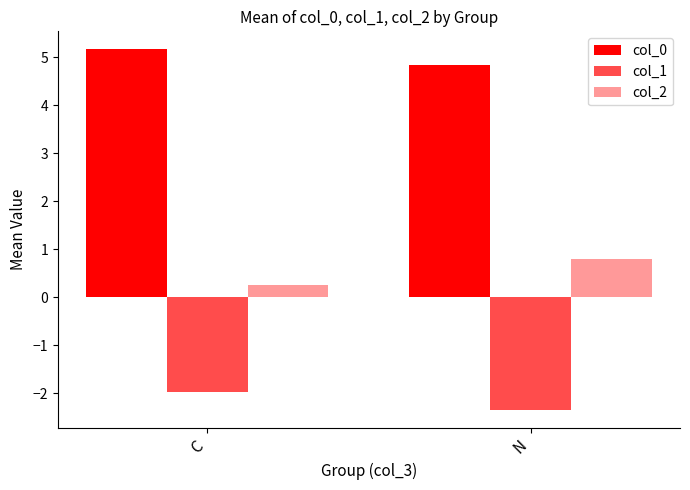

Rank the series by their average value, from lowest to highest.

col_1, col_2, col_0